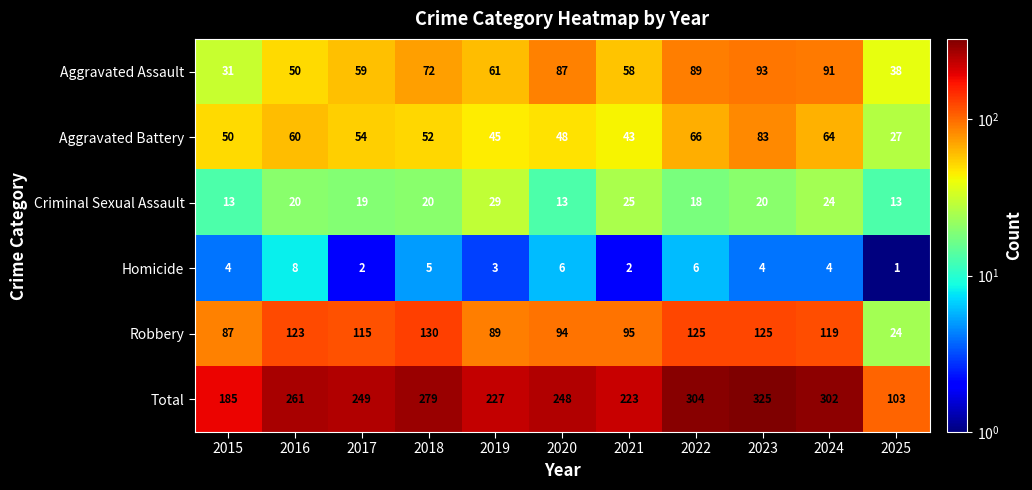

Which series has the widest spread of values?

Total